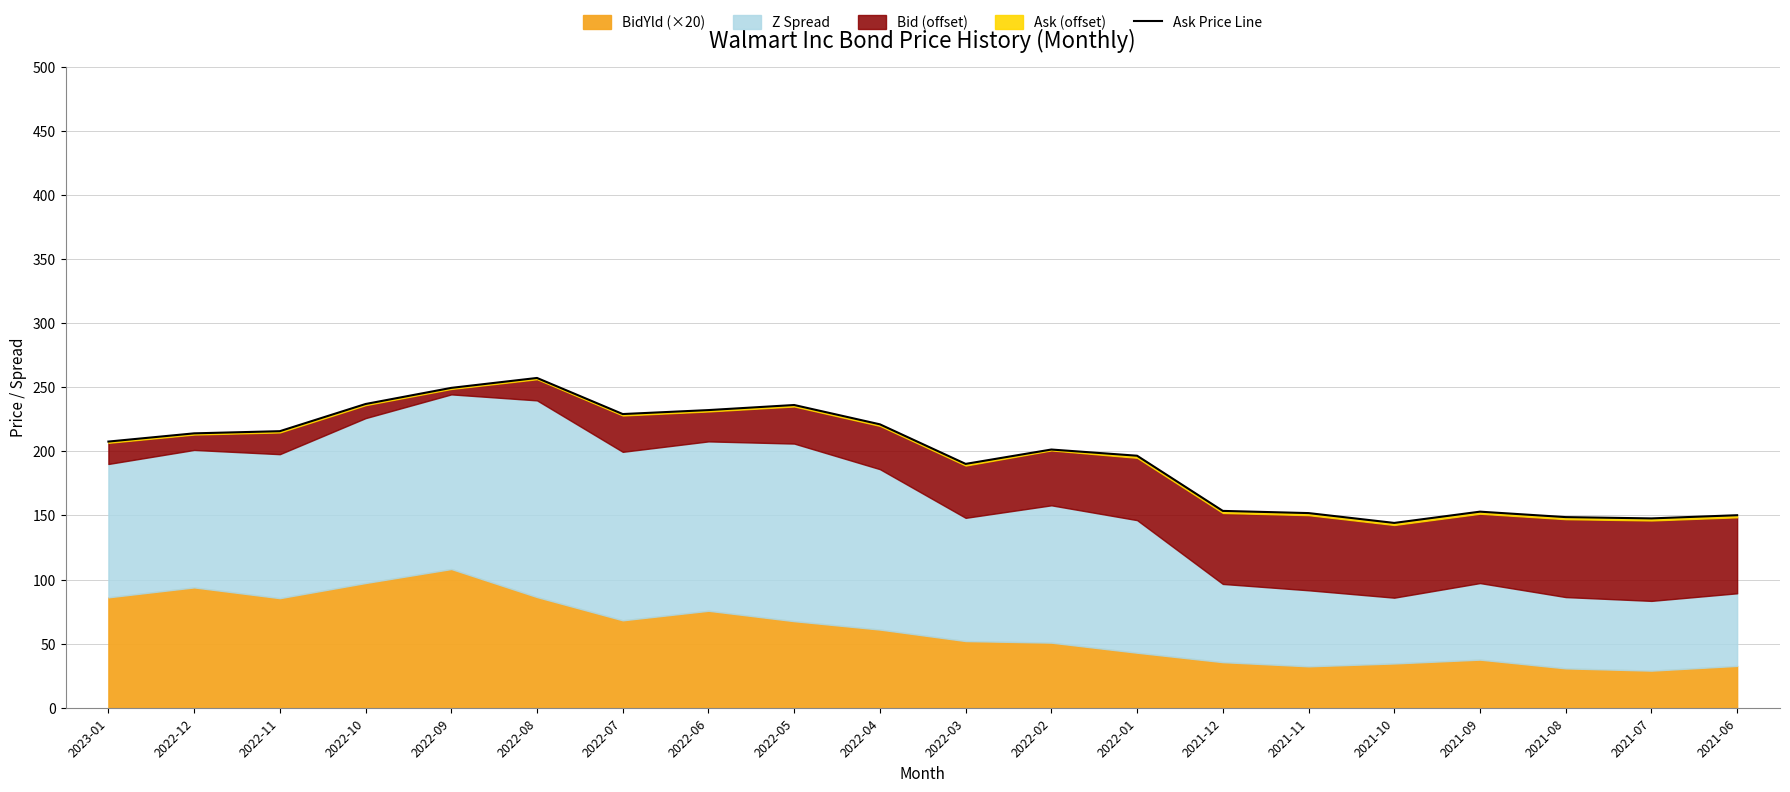

List the labels in order of value, smallest first.

2021-10, 2021-07, 2021-08, 2021-06, 2021-11, 2021-09, 2021-12, 2022-03, 2022-01, 2022-02, 2023-01, 2022-12, 2022-11, 2022-04, 2022-07, 2022-06, 2022-05, 2022-10, 2022-09, 2022-08